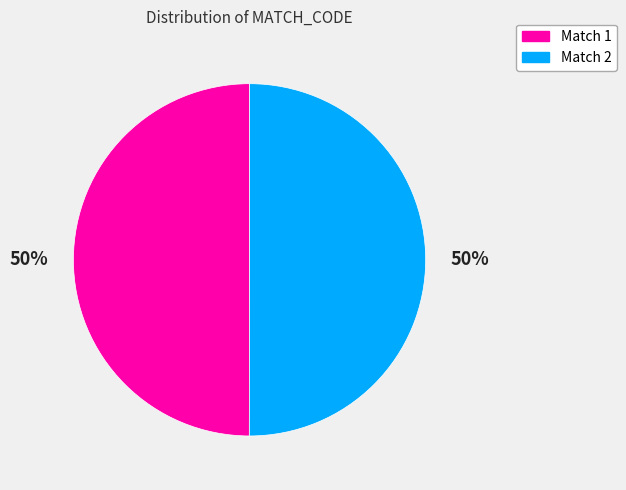

Is the sum of Match 2 and Match 1 greater than half?

Yes